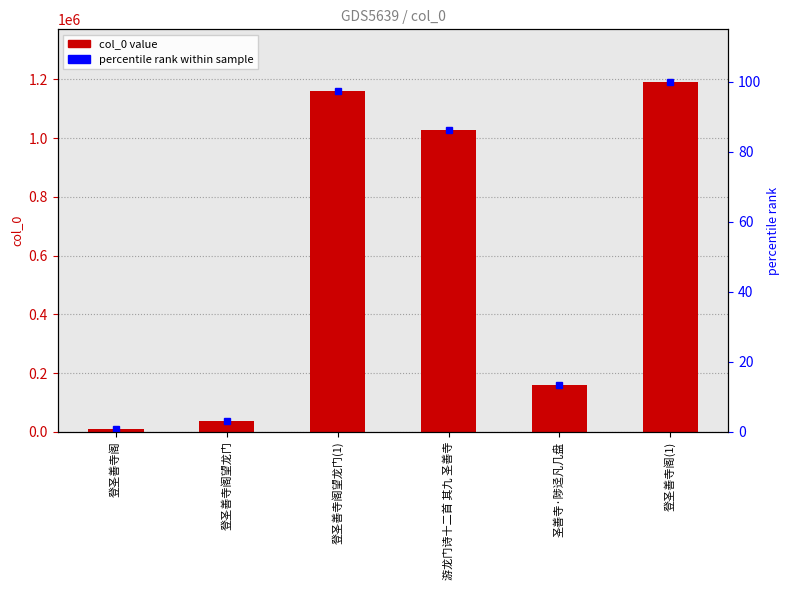

Reading left to right, list all the values displayed in this chart.

col_0: 10107.0	35962.0	1161351.0	1026874.0	160034.0	1191441.0
percentile rank: 0.8	3.0	97.5	86.2	13.4	100.0